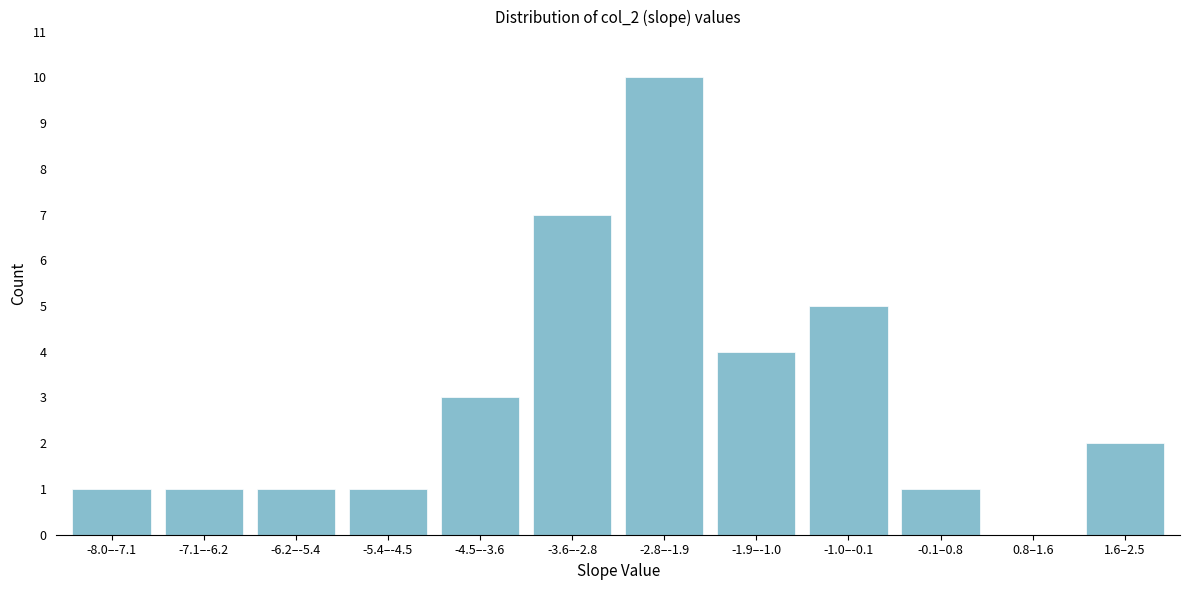

Reading left to right, list all the values displayed in this chart.

-8.0–-7.1=1	-7.1–-6.2=1	-6.2–-5.4=1	-5.4–-4.5=1	-4.5–-3.6=3	-3.6–-2.8=7	-2.8–-1.9=10	-1.9–-1.0=4	-1.0–-0.1=5	-0.1–0.8=1	0.8–1.6=0	1.6–2.5=2